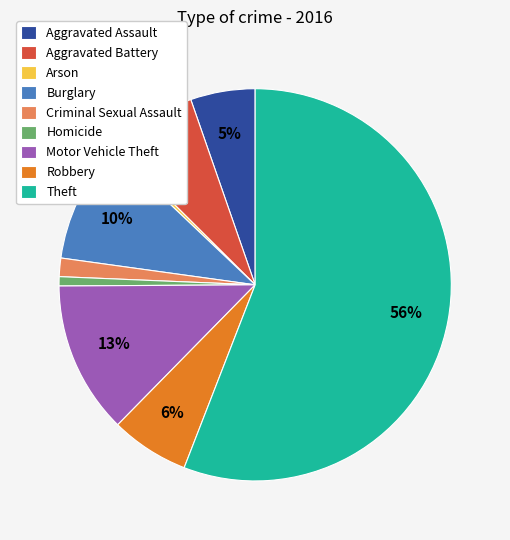

Do Homicide and Aggravated Assault together represent more than half of the pie?

No